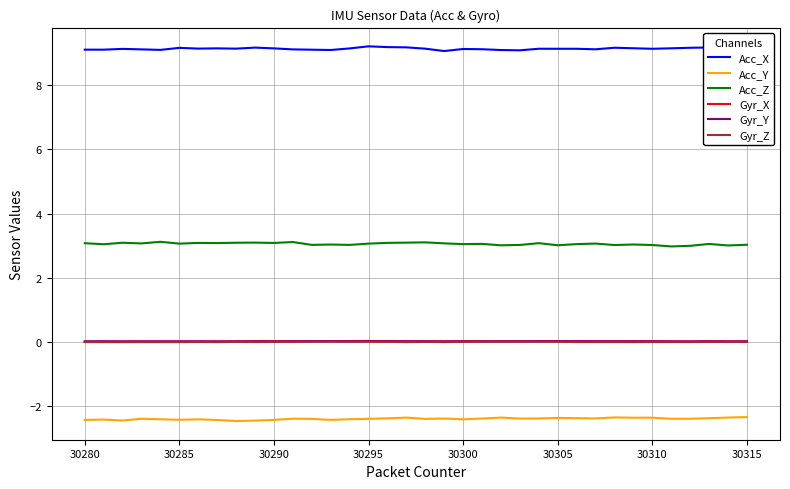

What are all the series names shown in the legend?

Acc_X, Acc_Y, Acc_Z, Gyr_X, Gyr_Y, Gyr_Z